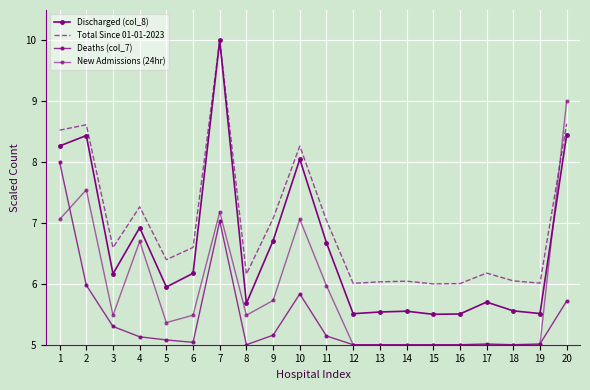

At 15, list the series in order from largest to smallest.

Total Since 01-01-2023, Discharged (col_8), Deaths (col_7), New Admissions (24hr)